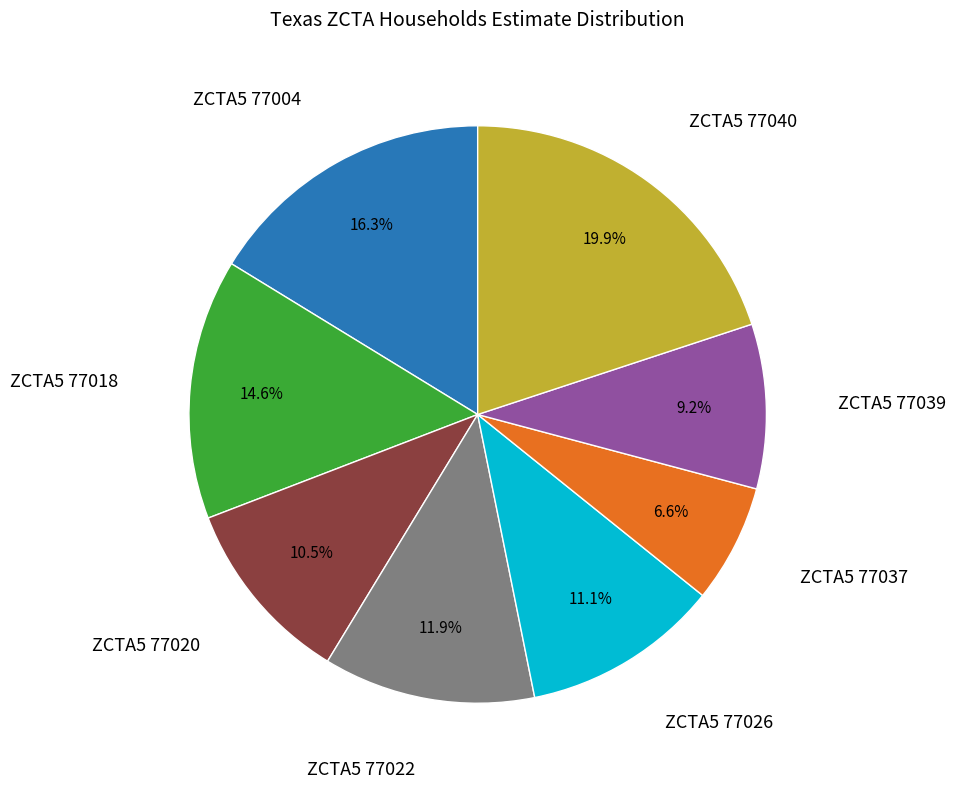

Is there a majority slice in this chart?

No